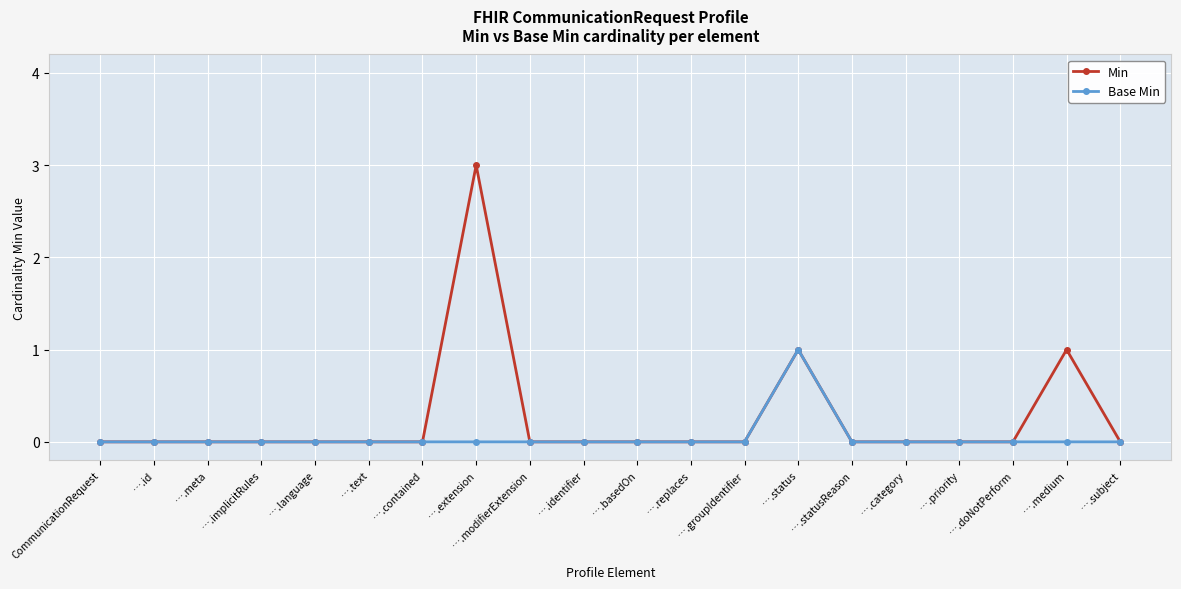

Is it true that Base Min equals 0 at ….basedOn?

True